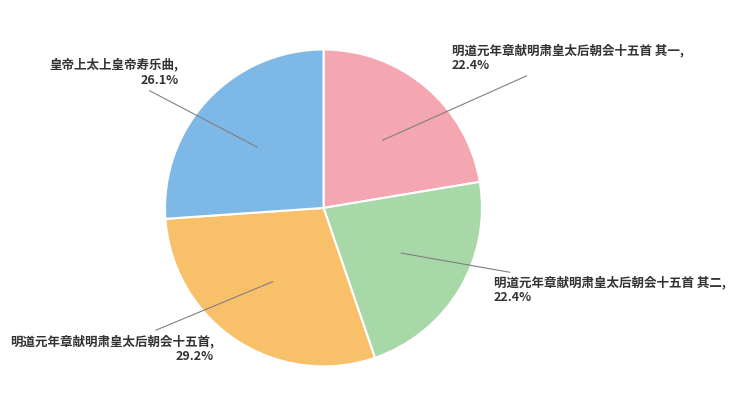

Is there any slice that represents more than half of the pie?

No